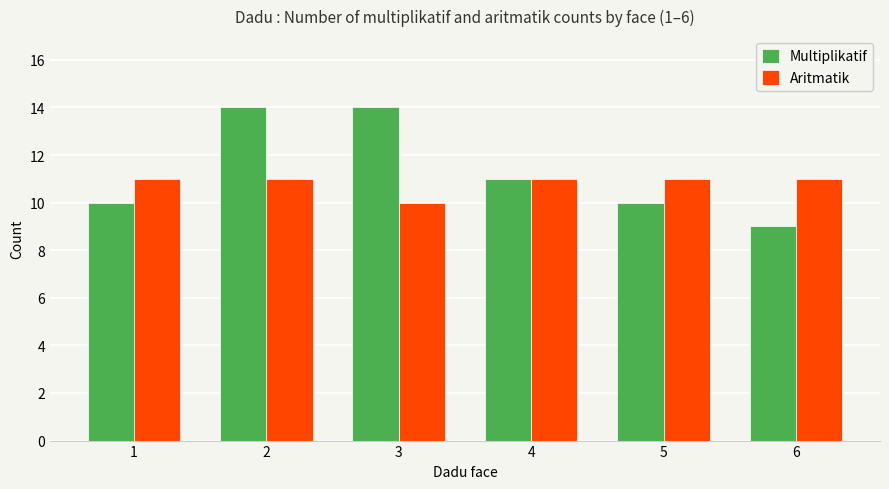

Count the Aritmatik values in the range 11 to 12.

5